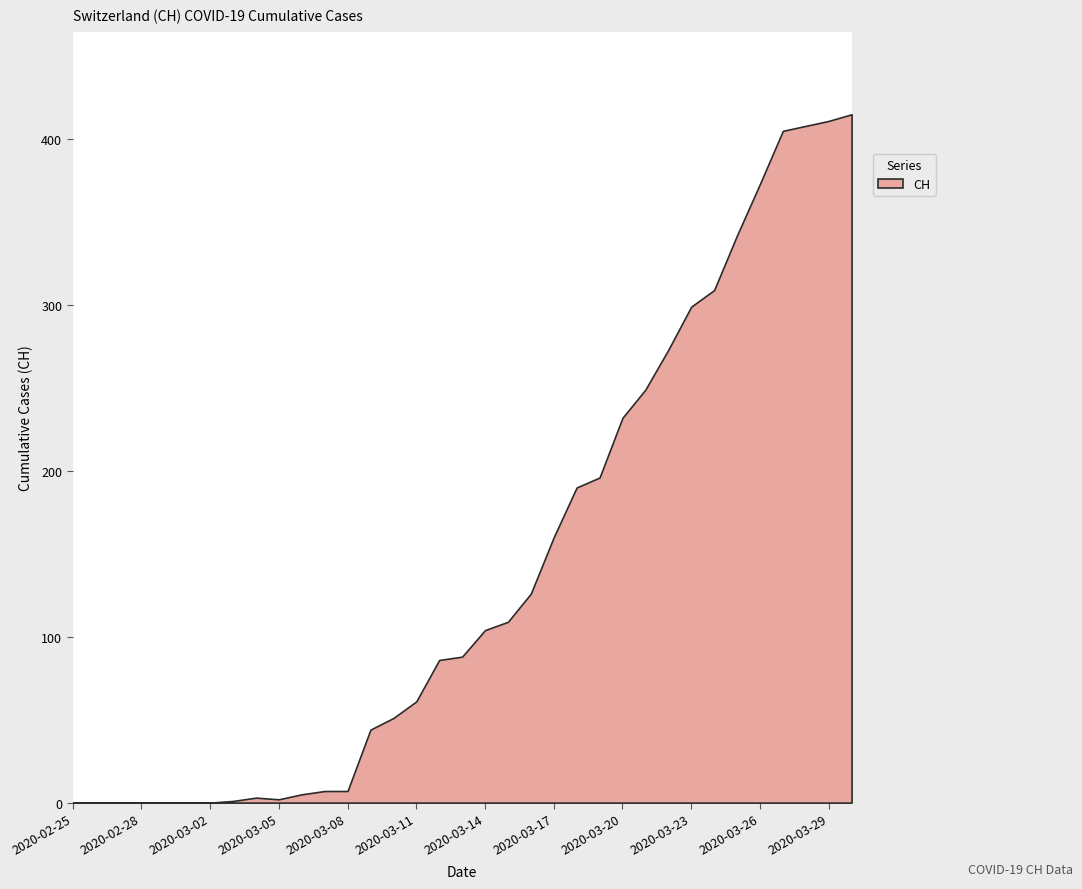

How many categories are shown in the chart?

35